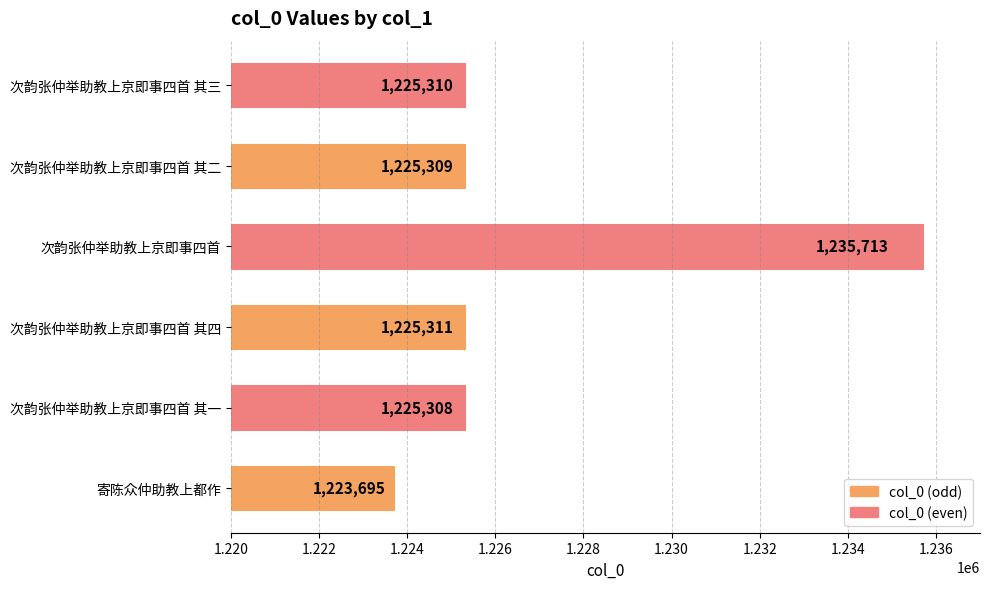

Reading top to bottom, list all the values displayed in this chart.

1225310	1225309	1235713	1225311	1225308	1223695